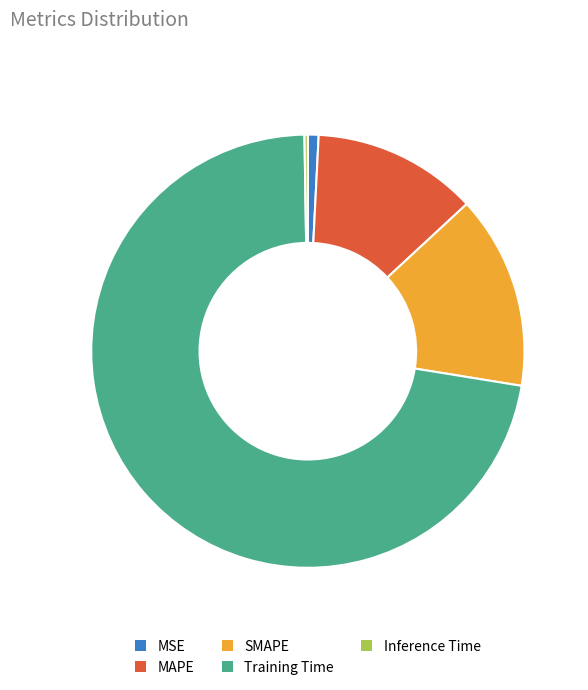

Which slice is the largest?

Training Time